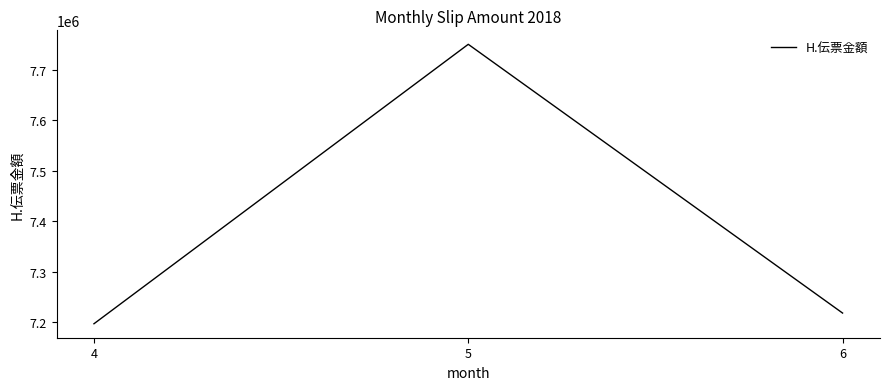

At which category does the chart reach its peak across all series?

5